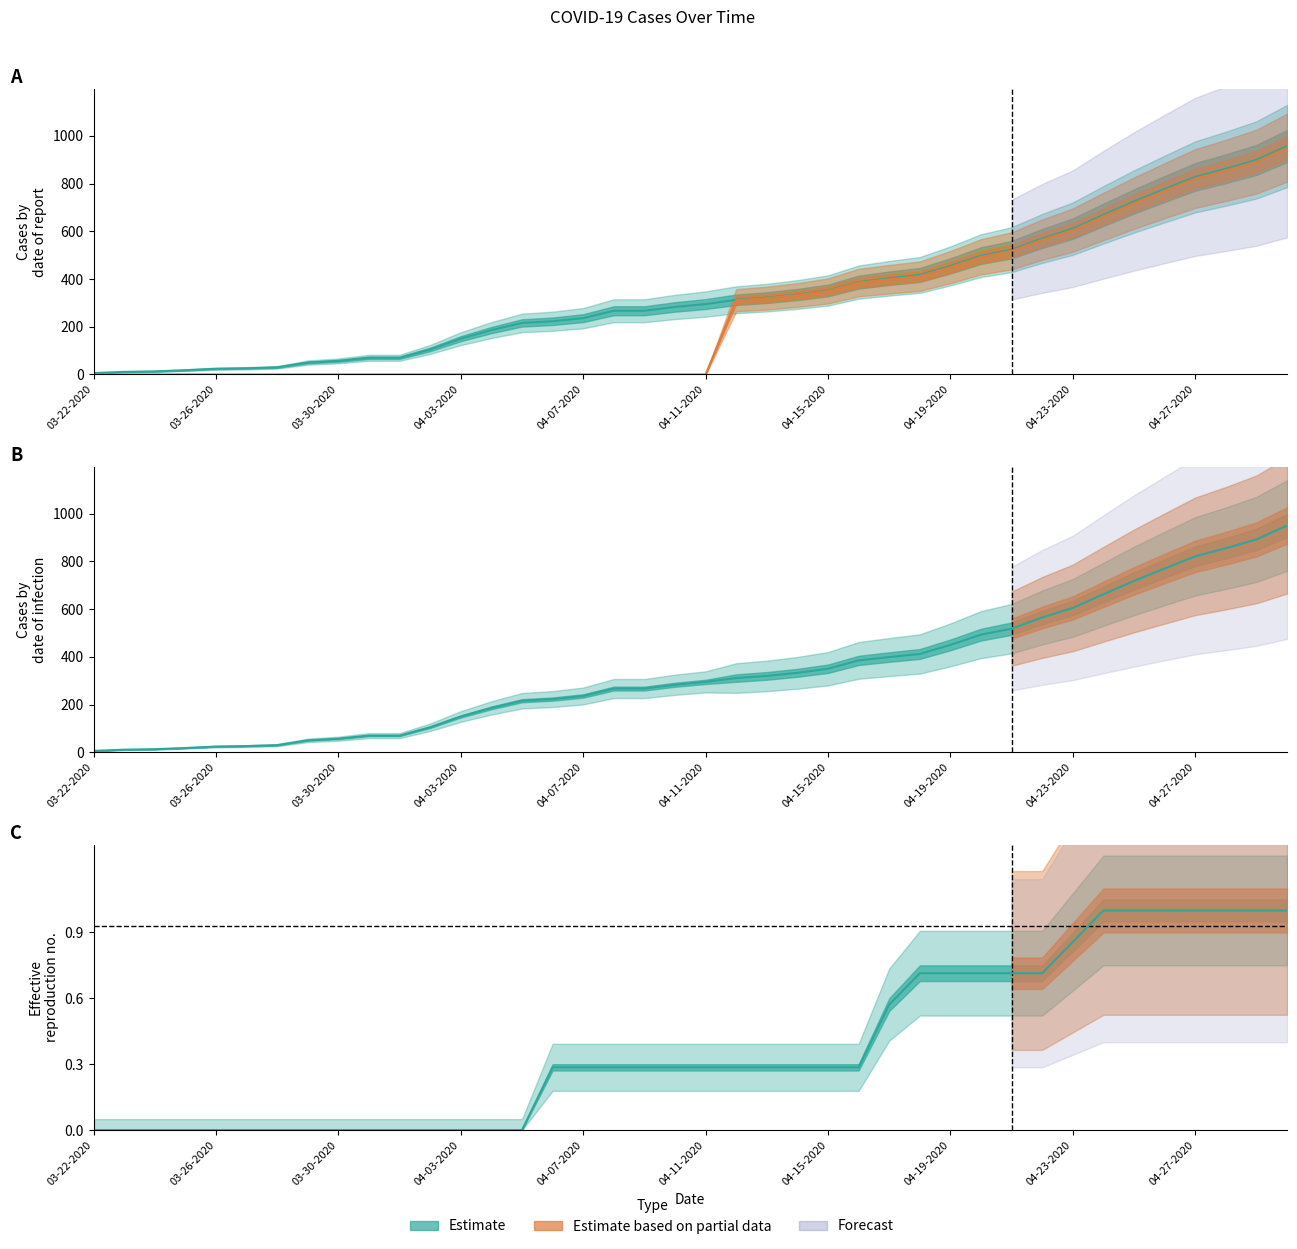

At which label does Confirmed first exceed 295?

04-12-2020